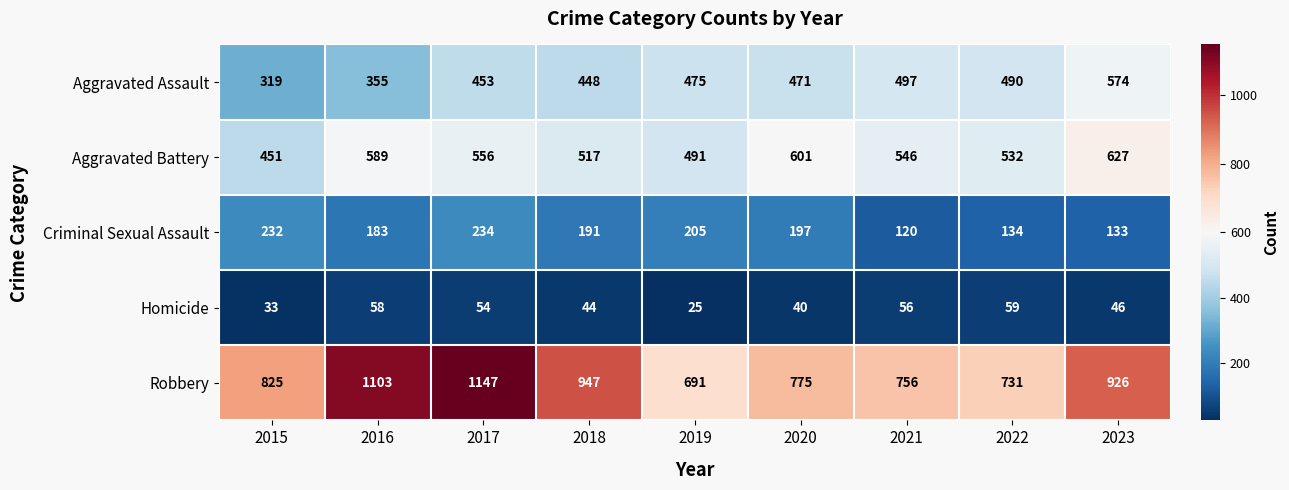

What is the difference between the highest and lowest values at 2023?

880